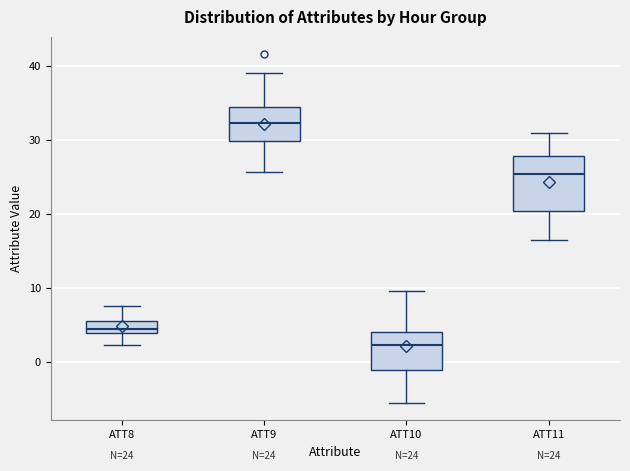

Comparing the boxes themselves (not the whiskers), which one is the tallest?

ATT11